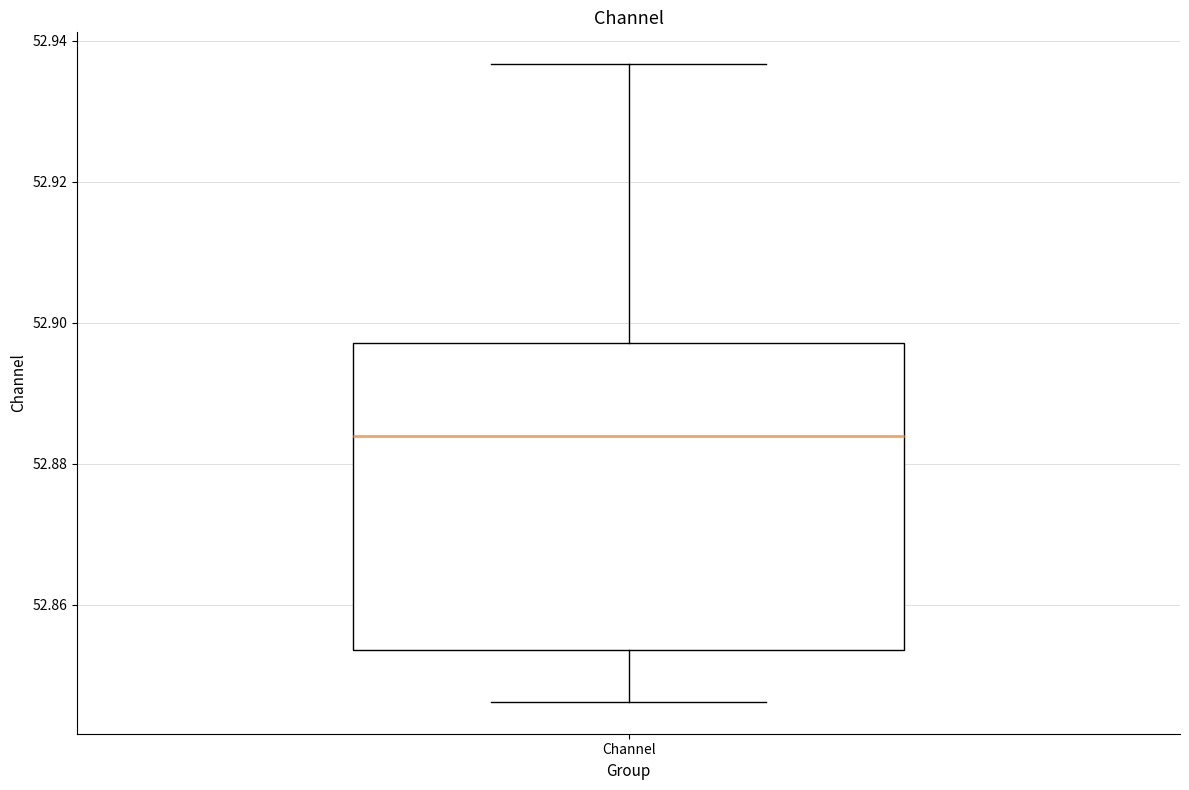

Read this box plot against the y-axis: the position of the median line, the range covered by the box, and the ends of both whiskers. The values are not printed on the chart, so give them approximately, as read against the axis.

median 52.884, box 52.854 to 52.898, whiskers 52.846 to 52.936